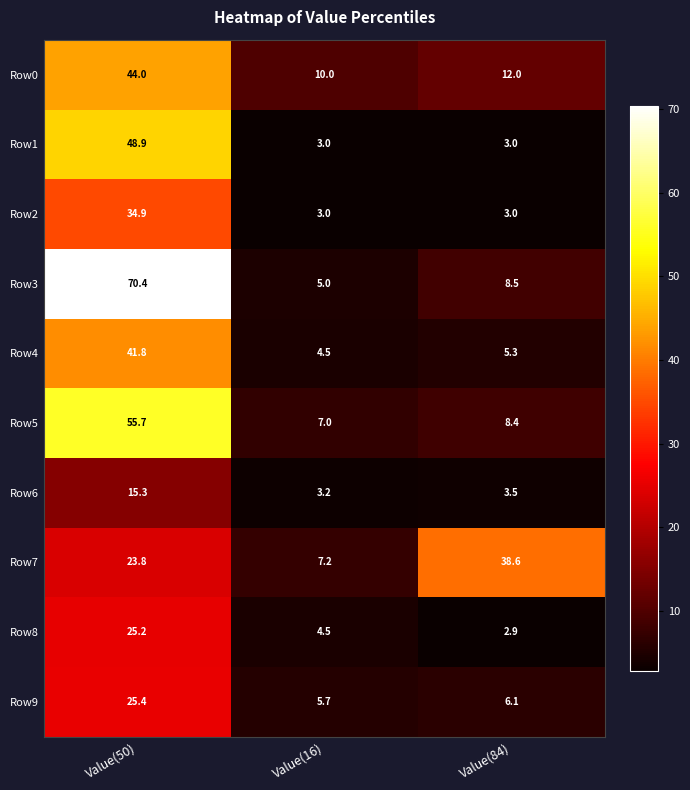

What is the average value of the Row9 series?

12.4